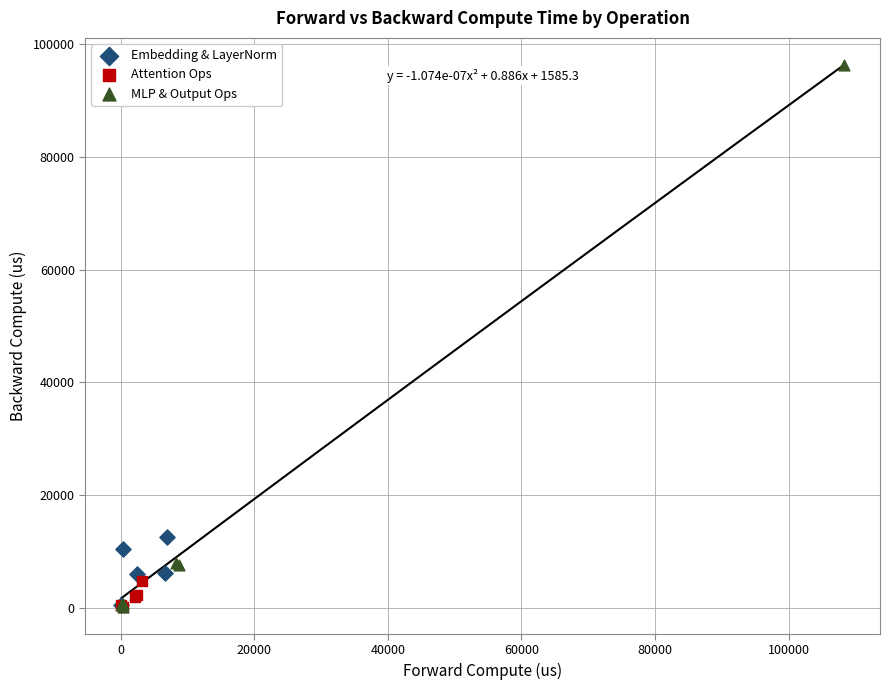

Which series contains the highest Y value?

MLP & Output Ops